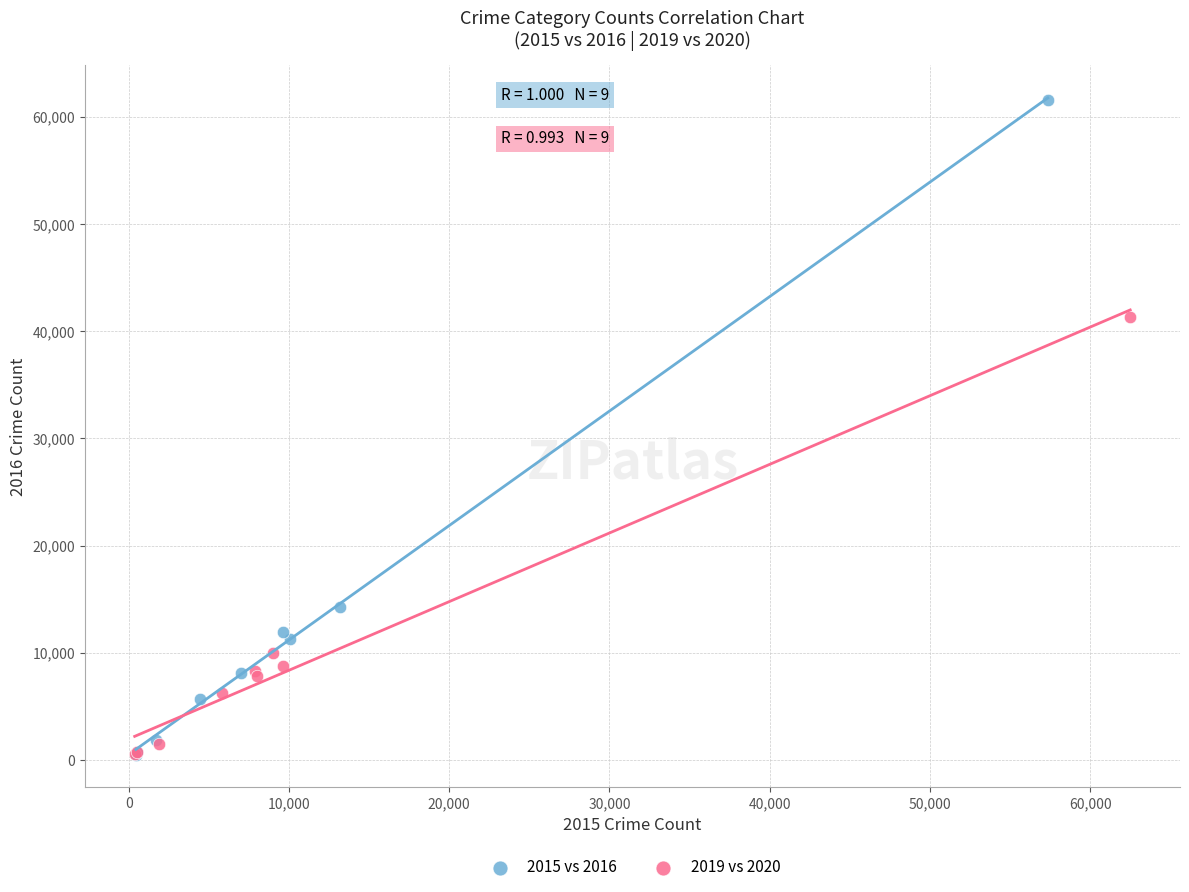

Which series contains the highest Y value?

2015 vs 2016